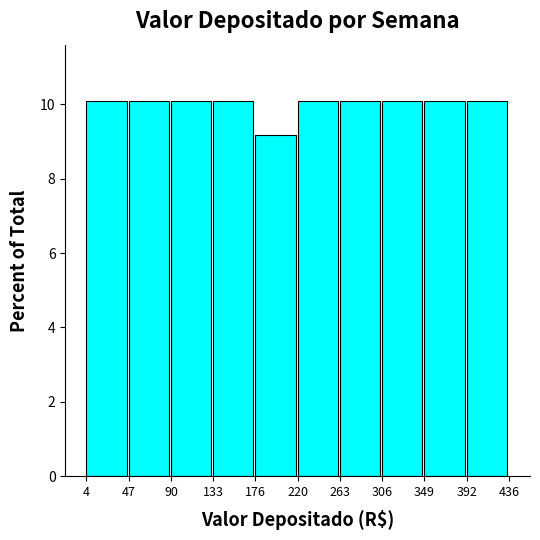

What is the height of the bar covering 306 to 349 on the x-axis? The values are not printed on the chart, so give them approximately, as read against the axis.

10.0